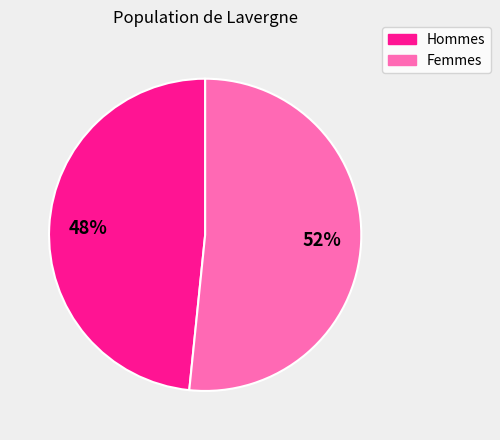

Does any single category account for the majority?

Yes